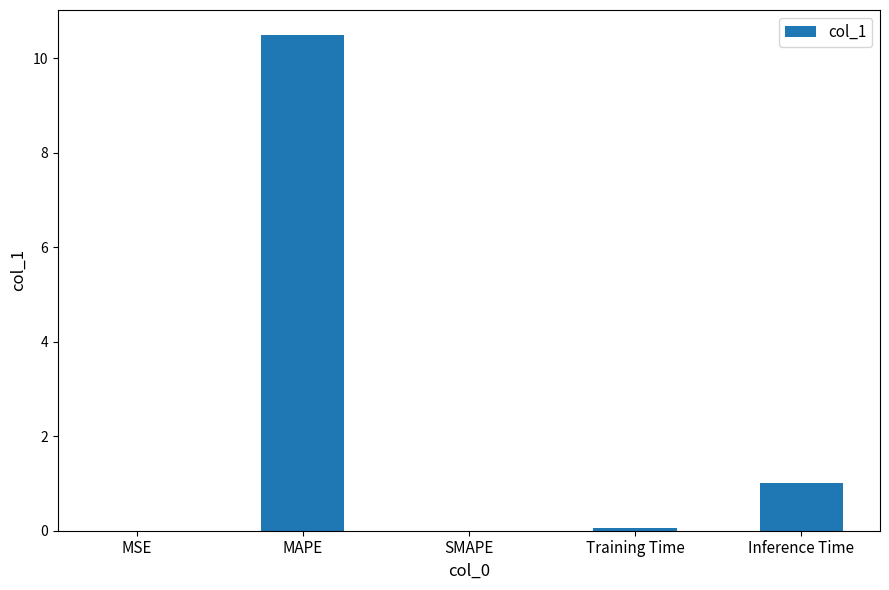

Count the number of categories in the chart.

5